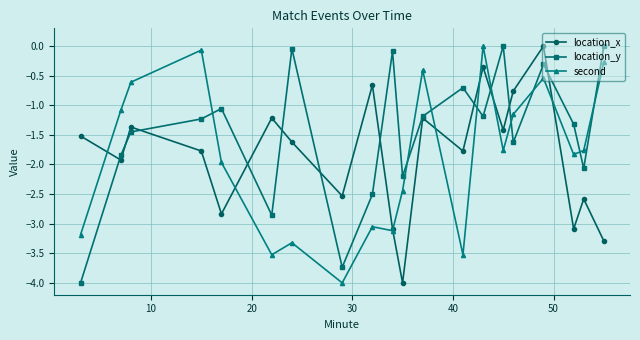

What is the minimum value for location_x?

-4.0